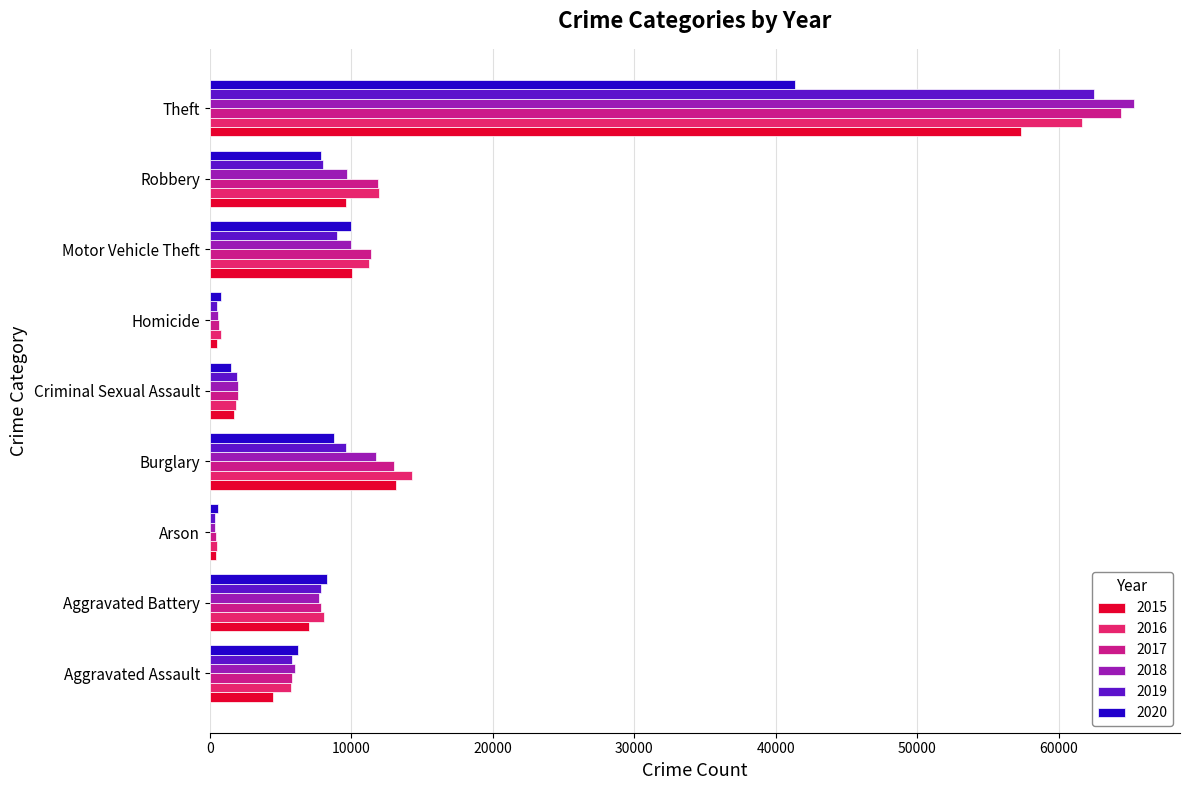

Which series changed the most between Aggravated Assault and Motor Vehicle Theft?

2015